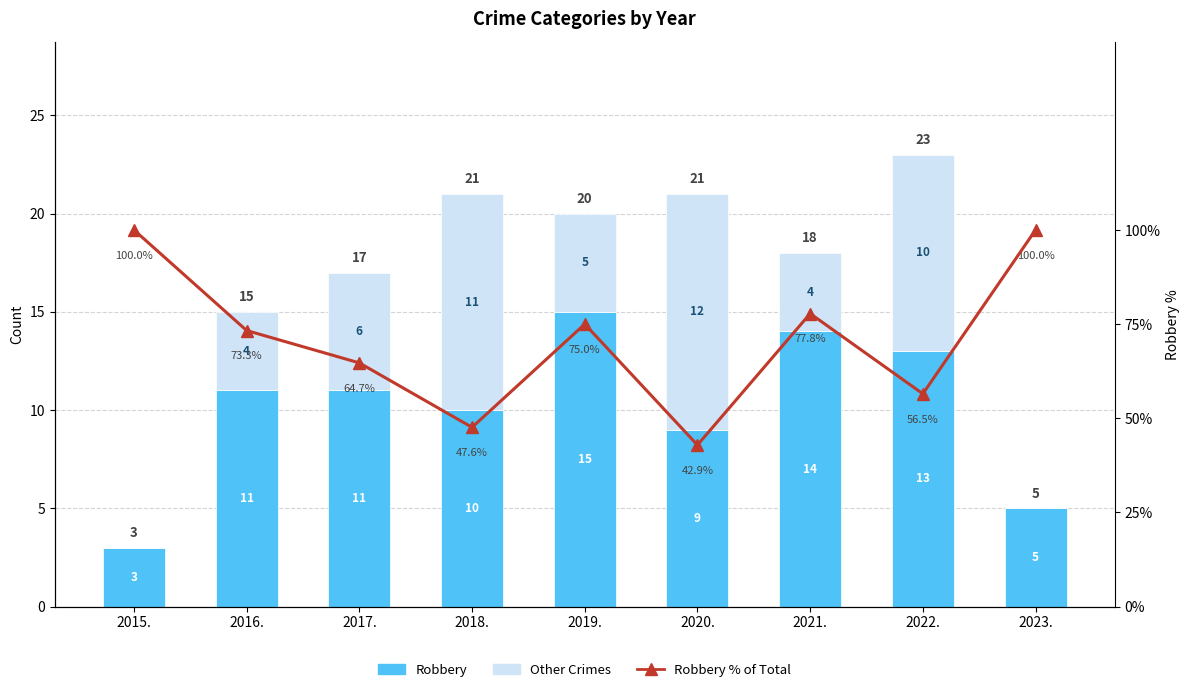

Does the chart contain stacked bars?

No